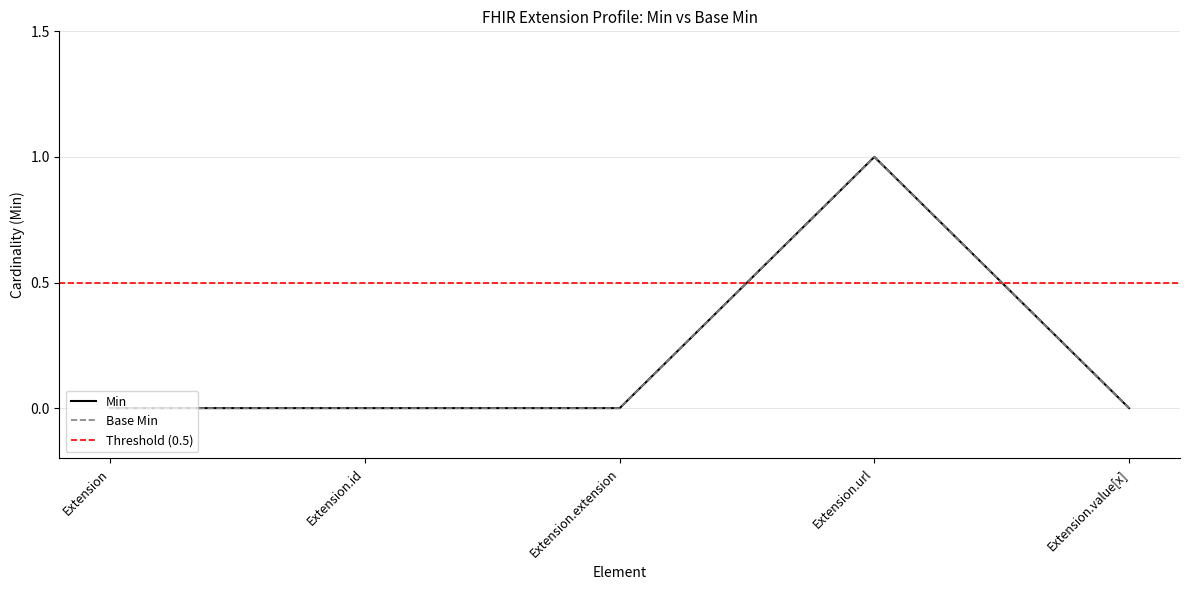

Which has a higher value, Extension.url or Extension?

Extension.url